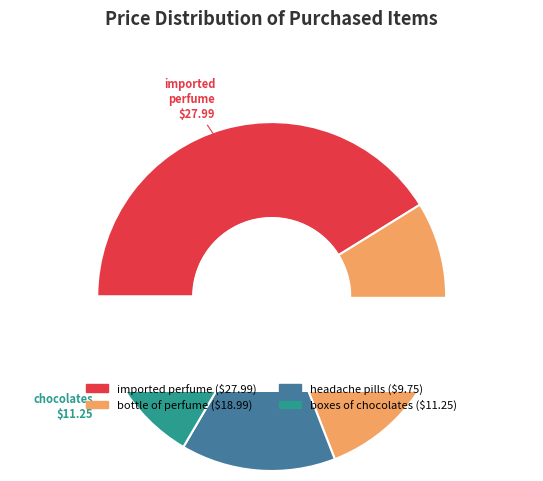

Rank the categories by value from lowest to highest.

packet of headache pills at, imported boxes of chocolates at, bottle of perfume at, imported bottle of perfume at